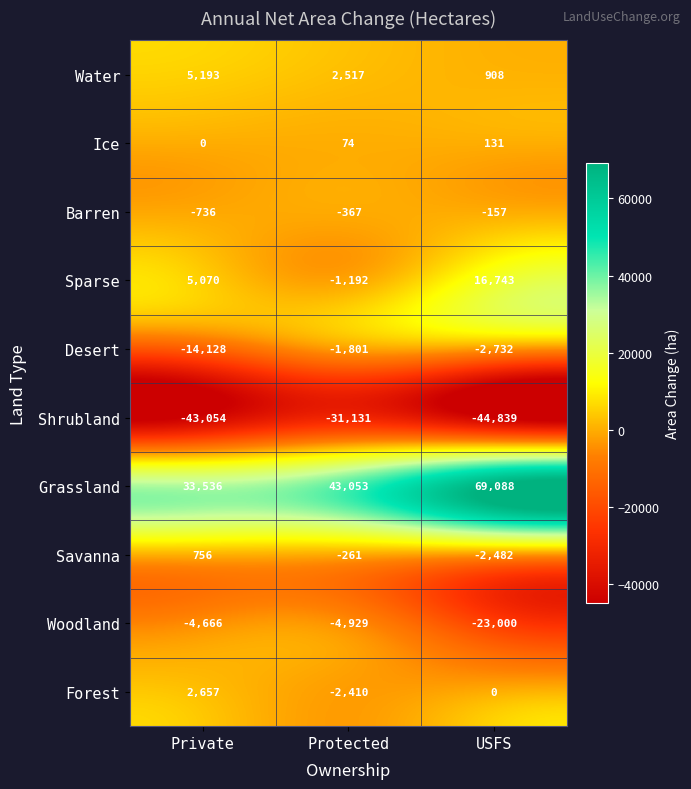

Reading right to left, extract all data points from this chart.

Water: USFS=908	Protected=2517	Private=5193
Ice: USFS=131	Protected=74	Private=0
Barren: USFS=-157	Protected=-367	Private=-736
Sparse: USFS=16743	Protected=-1192	Private=5070
Desert: USFS=-2732	Protected=-1801	Private=-14128
Shrubland: USFS=-44839	Protected=-31131	Private=-43054
Grassland: USFS=69088	Protected=43053	Private=33536
Savanna: USFS=-2482	Protected=-261	Private=756
Woodland: USFS=-23000	Protected=-4929	Private=-4666
Forest: USFS=0	Protected=-2410	Private=2657